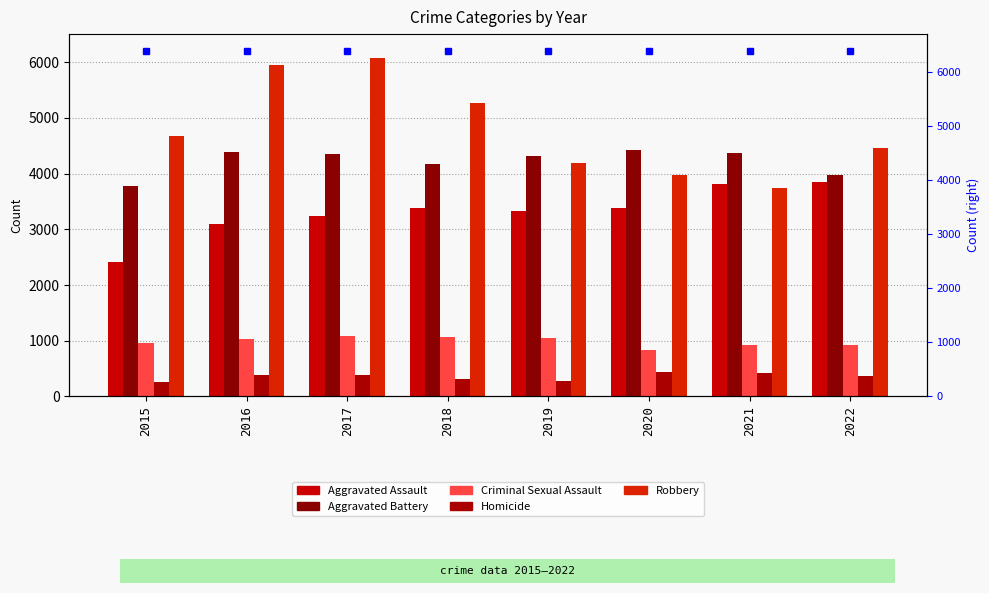

Rank the categories by Robbery value from lowest to highest.

2021, 2020, 2019, 2022, 2015, 2018, 2016, 2017